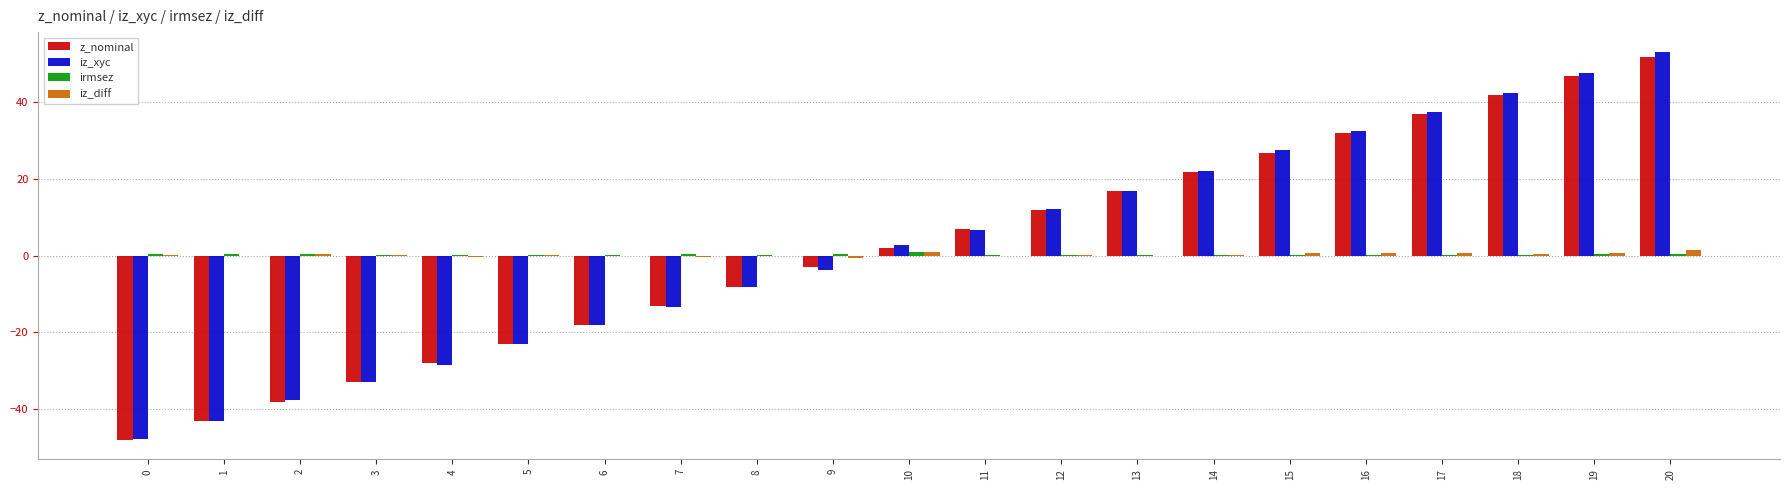

At which category is the sum across all series the highest?

20